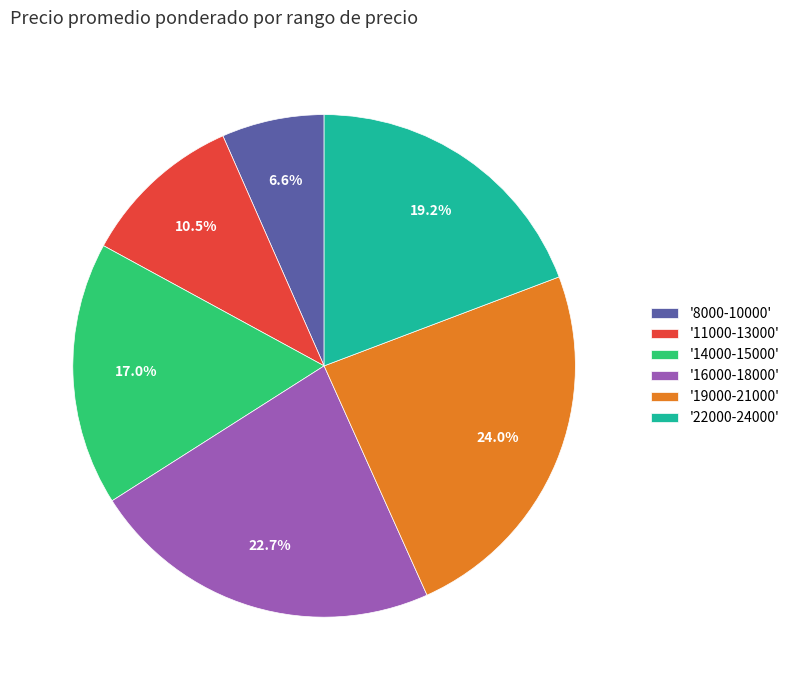

Rank the categories by value from lowest to highest.

'8000-10000', '11000-13000', '14000-15000', '22000-24000', '16000-18000', '19000-21000'